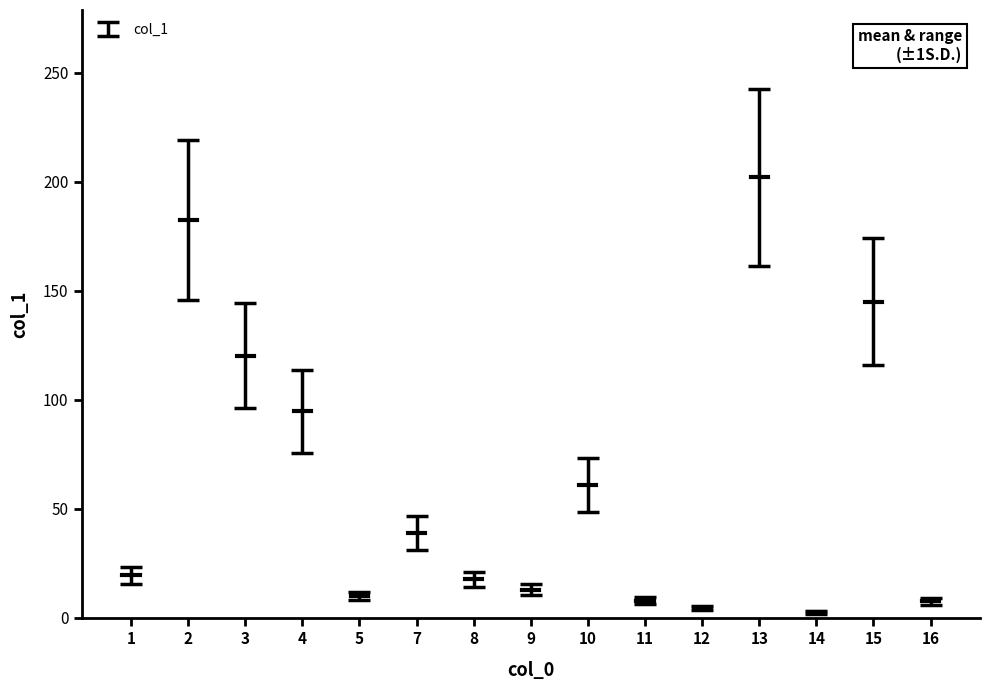

What is the ratio of the value at 11 to the value at 5?

0.8